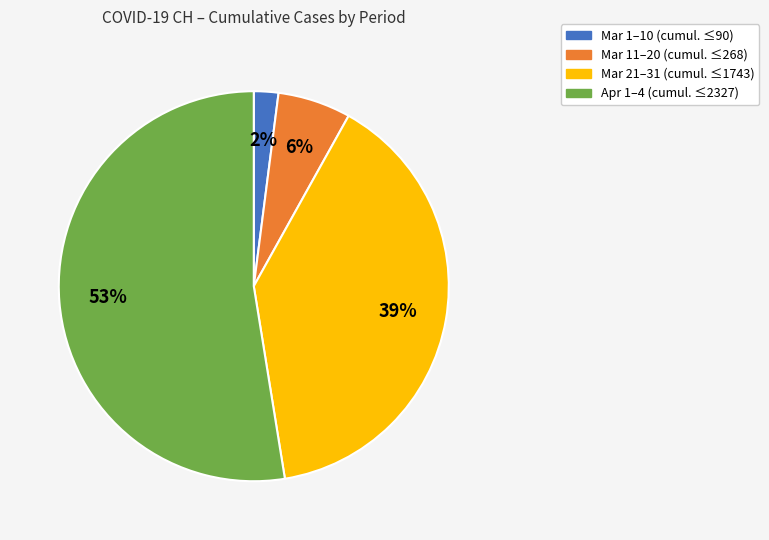

To the nearest percent, what is the difference between the largest and smallest slice percentages?

51%